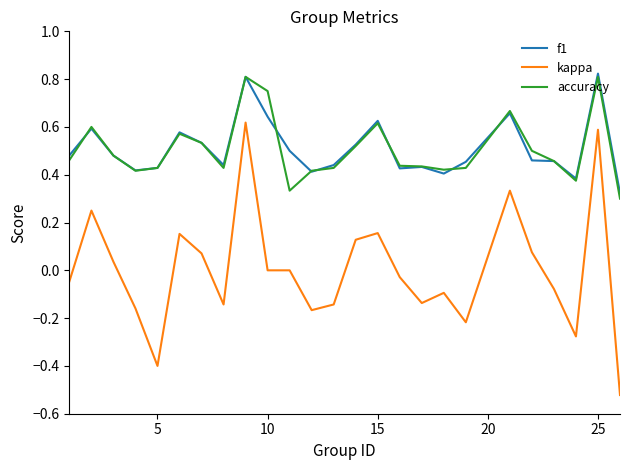

Which series has the largest range (max minus min)?

kappa